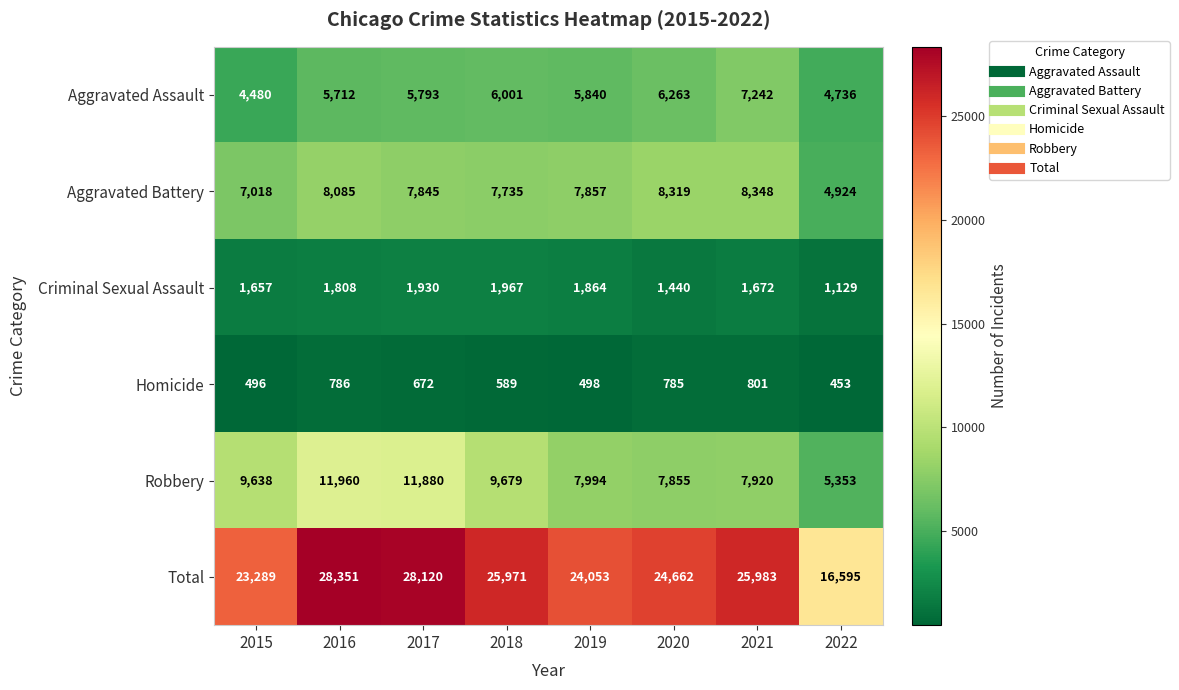

How many series are shown in this chart?

6